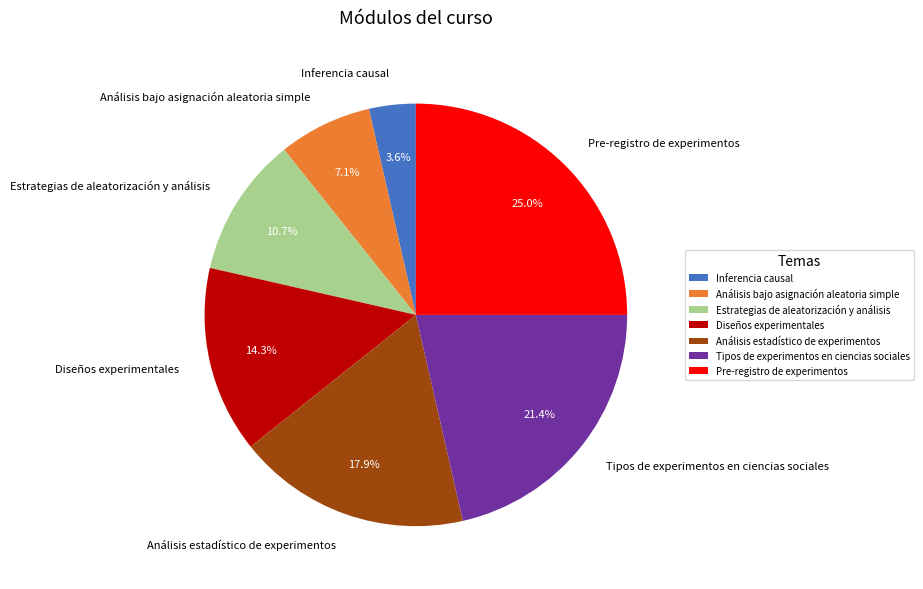

To the nearest percent, what percentage of the pie is Inferencia causal?

4%